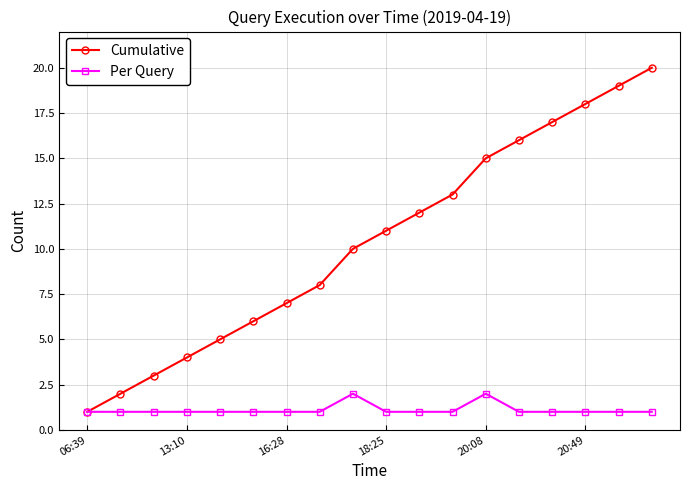

Rank the series by their average value, from lowest to highest.

Per Query, Cumulative